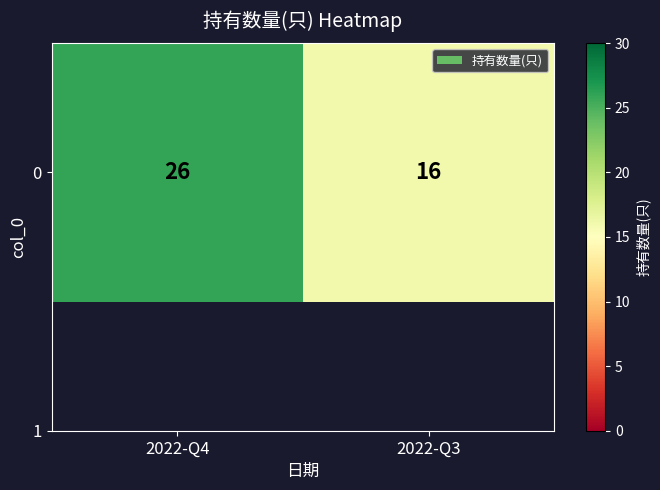

What is the sum of the values at 2022-Q3 and 2022-Q4?

42